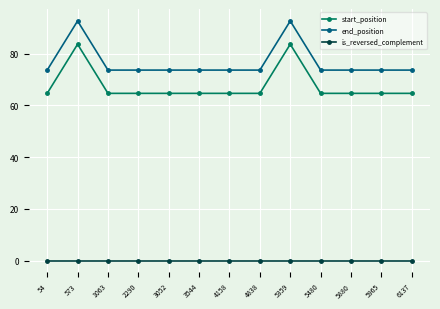

What is the spread (max minus min) of values at 573?

92.7